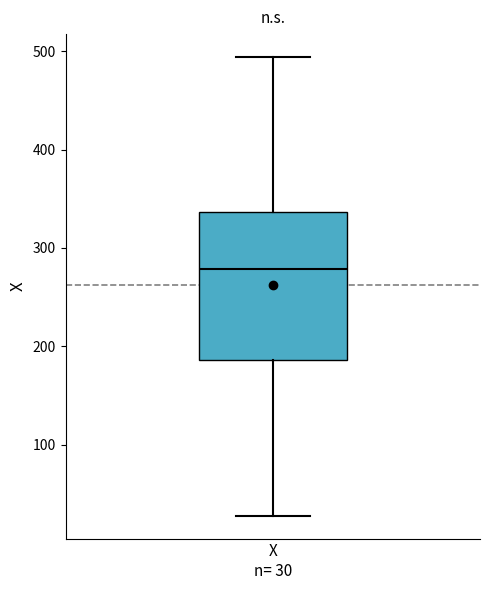

Read this box plot against the y-axis: the position of the median line, the range covered by the box, and the ends of both whiskers. The values are not printed on the chart, so give them approximately, as read against the axis.

median 280, box 190 to 340, whiskers 30 to 490